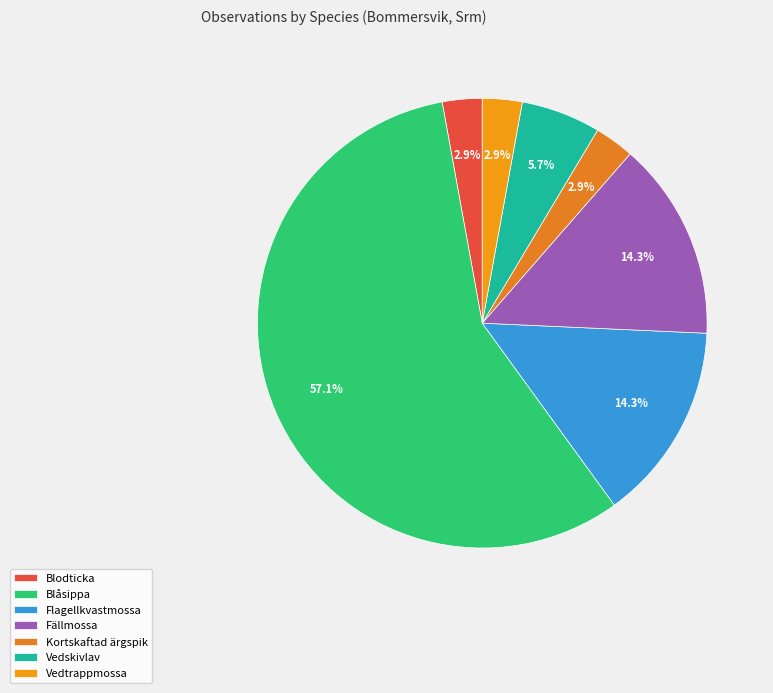

To the nearest percent, what is the difference between the largest and smallest slice percentages?

54%